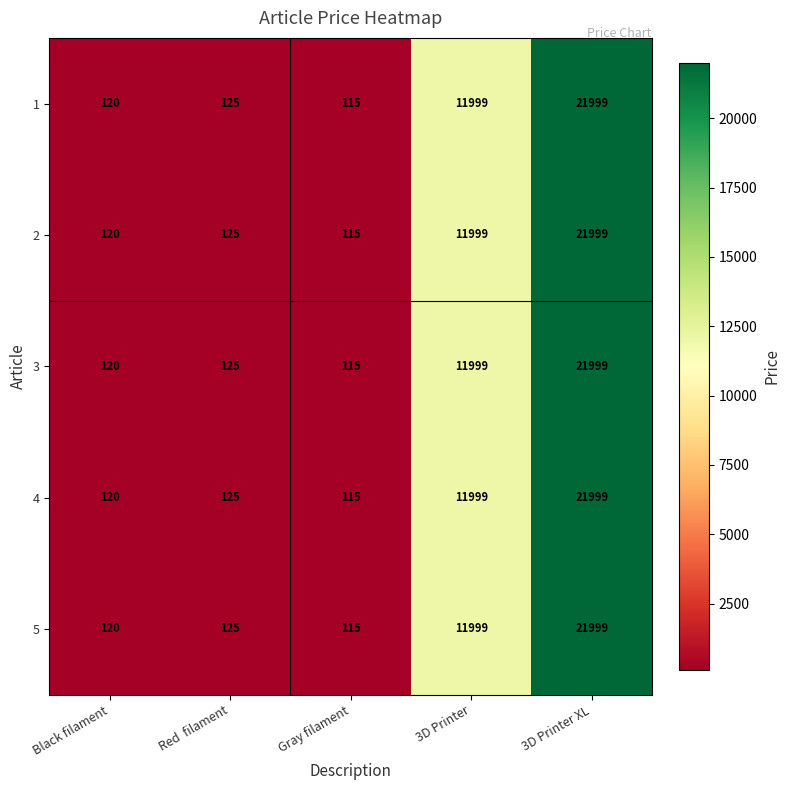

Count the number of categories in the chart.

5